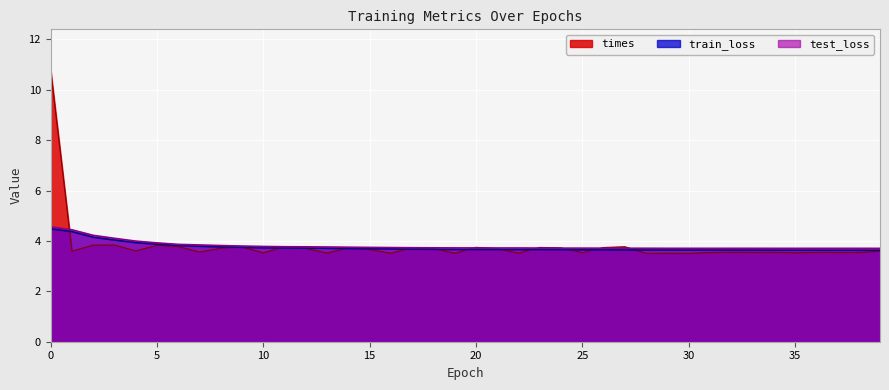

At how many categories does at least one series exceed 9?

1